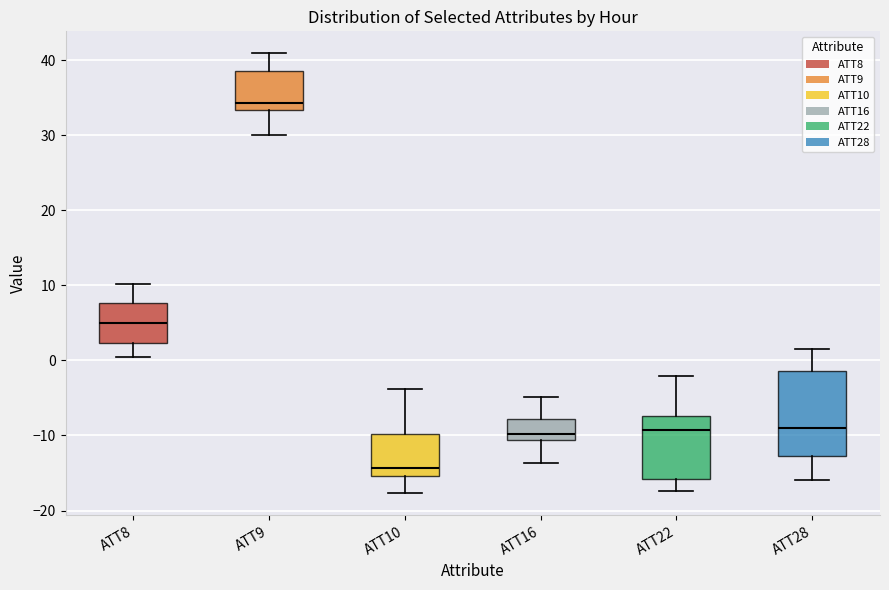

Reading left to right, read every box against the y-axis: the position of its median line, the range the box covers, and the ends of its whiskers. The values are not printed on the chart, so give them approximately, as read against the axis.

ATT8: median 5, box 2 to 8, whiskers 0 to 10
ATT9: median 34, box 33 to 39, whiskers 30 to 41
ATT10: median -14, box -15 to -10, whiskers -18 to -4
ATT16: median -10, box -11 to -8, whiskers -14 to -5
ATT22: median -9, box -16 to -7, whiskers -17 to -2
ATT28: median -9, box -13 to -1, whiskers -16 to 2